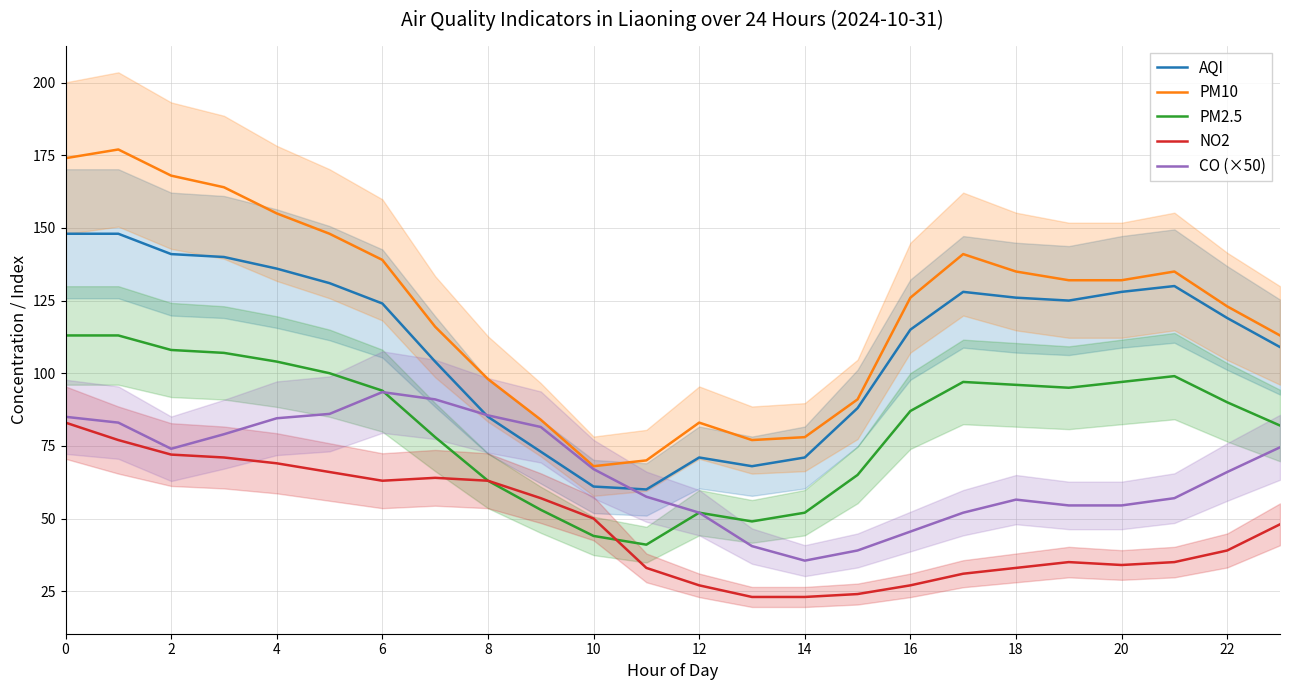

How many categories are shown in the chart?

24